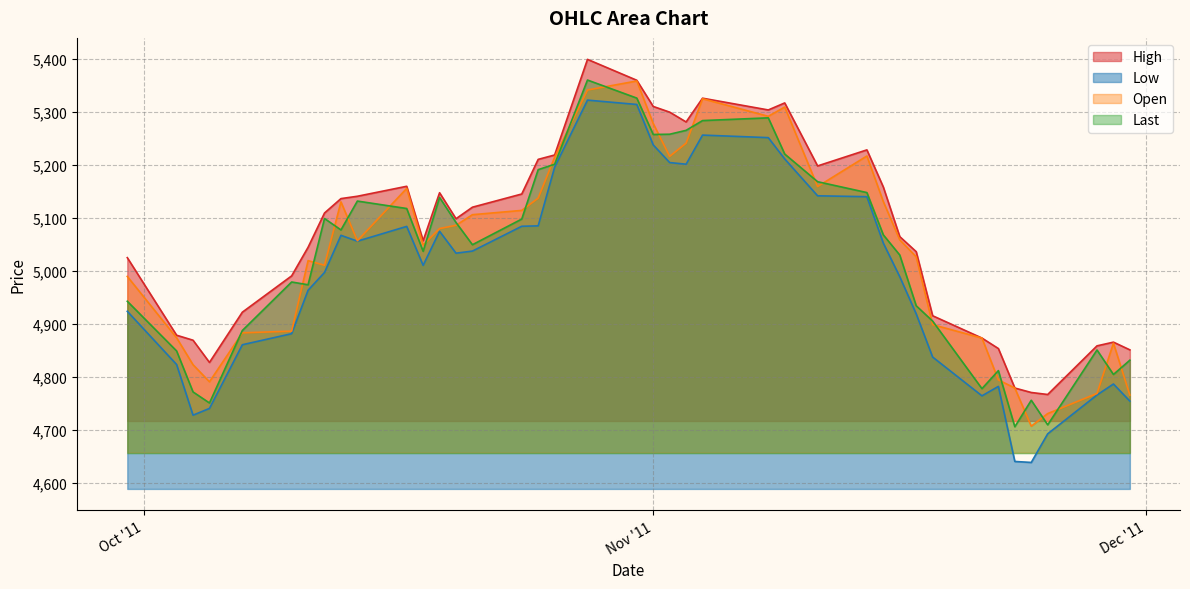

Which label corresponds to the smallest value in the chart?

11/24/2011